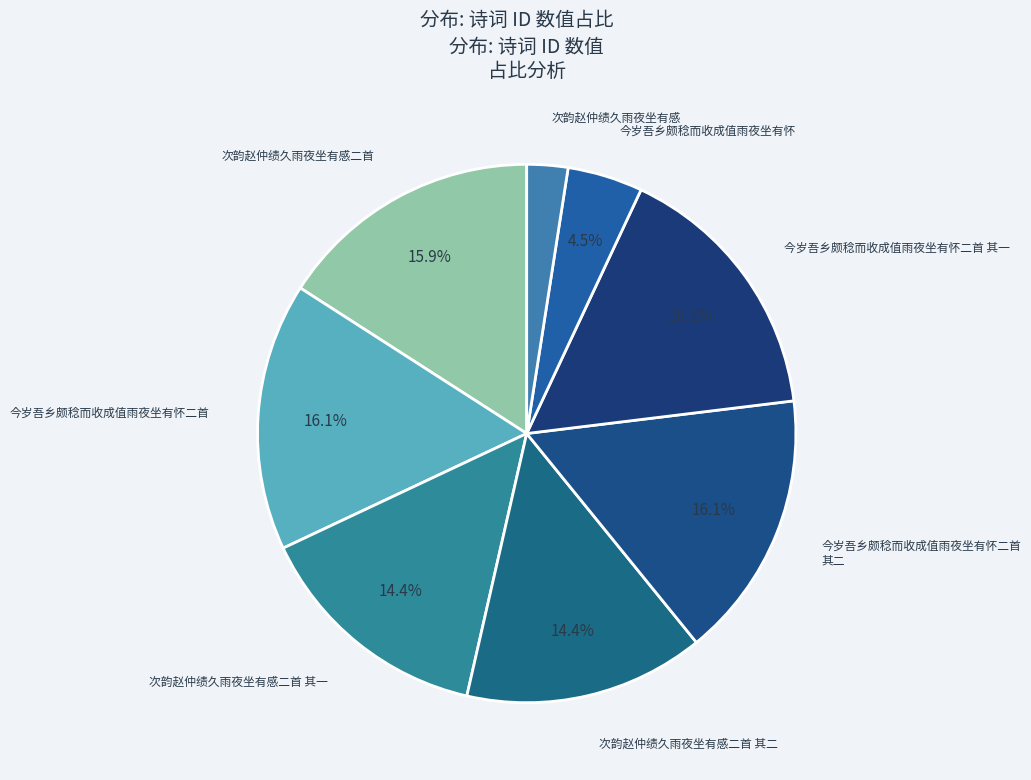

How many slices are in this pie chart?

8